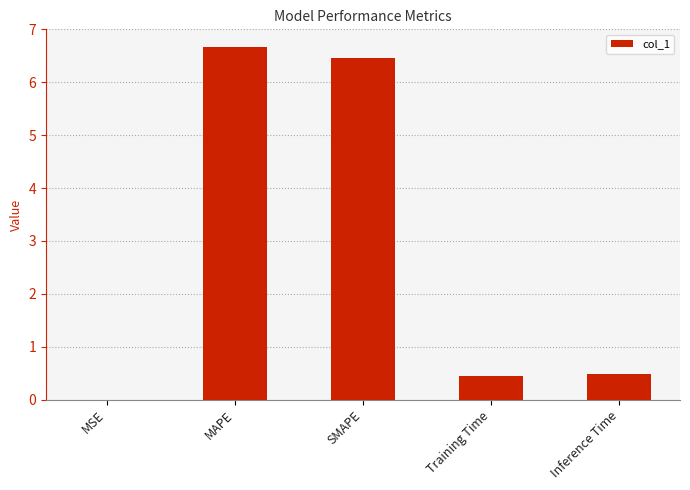

The chart shows a value of 6.5 at SMAPE. True or false?

True